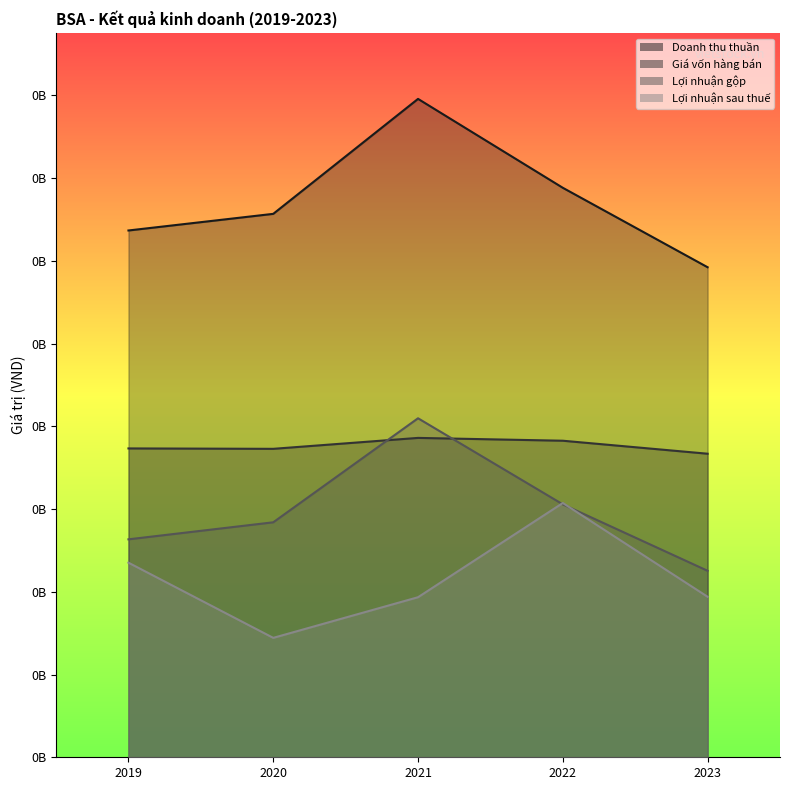

Rank the series by their maximum value, from lowest to highest.

Lợi nhuận sau thuế, Giá vốn hàng bán, Lợi nhuận gộp, Doanh thu thuần